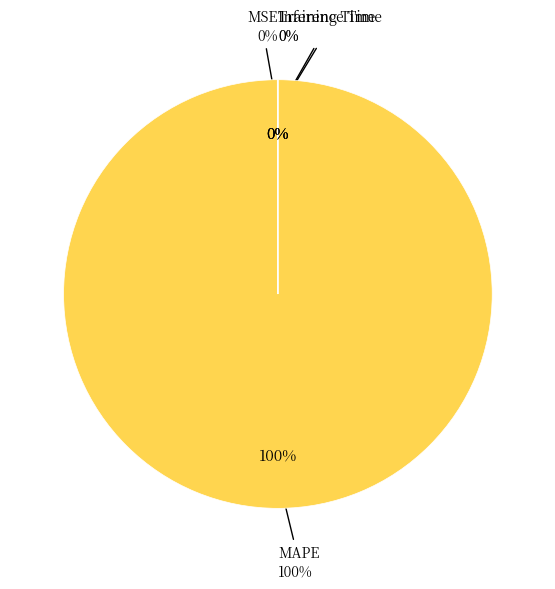

Which category has the biggest portion of the pie?

MAPE